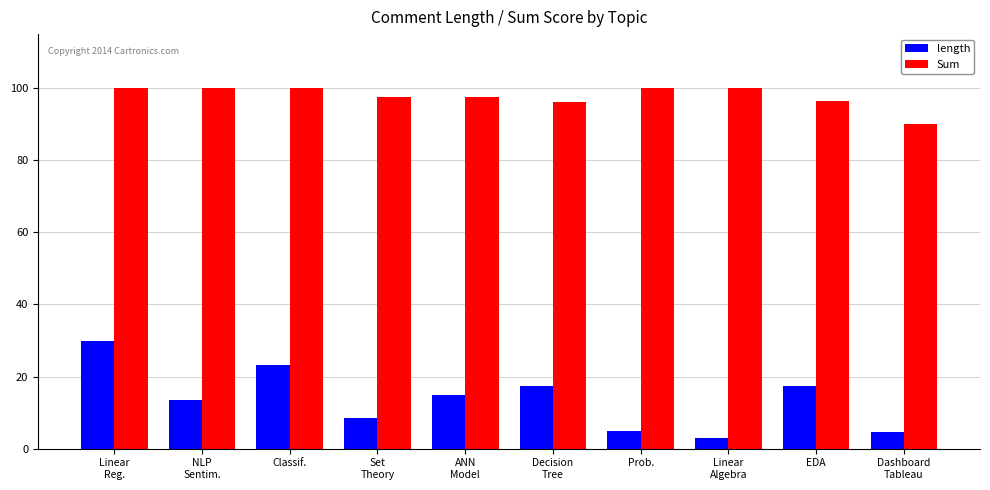

Is the value of Sum at Prob. greater than the value of length at EDA?

Yes